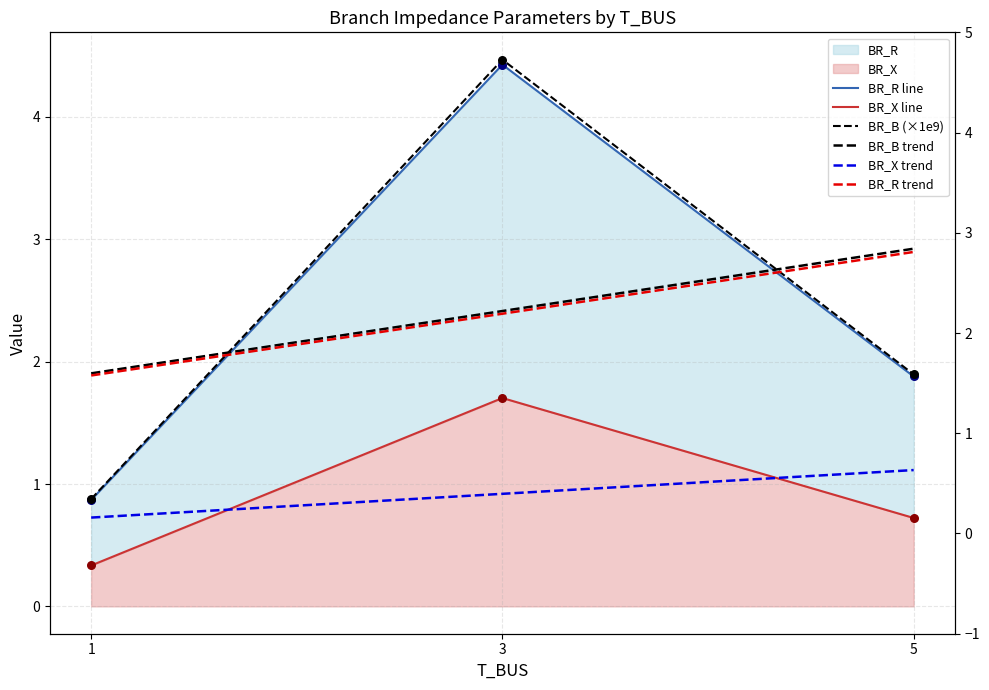

At which category is the sum across all series the highest?

3